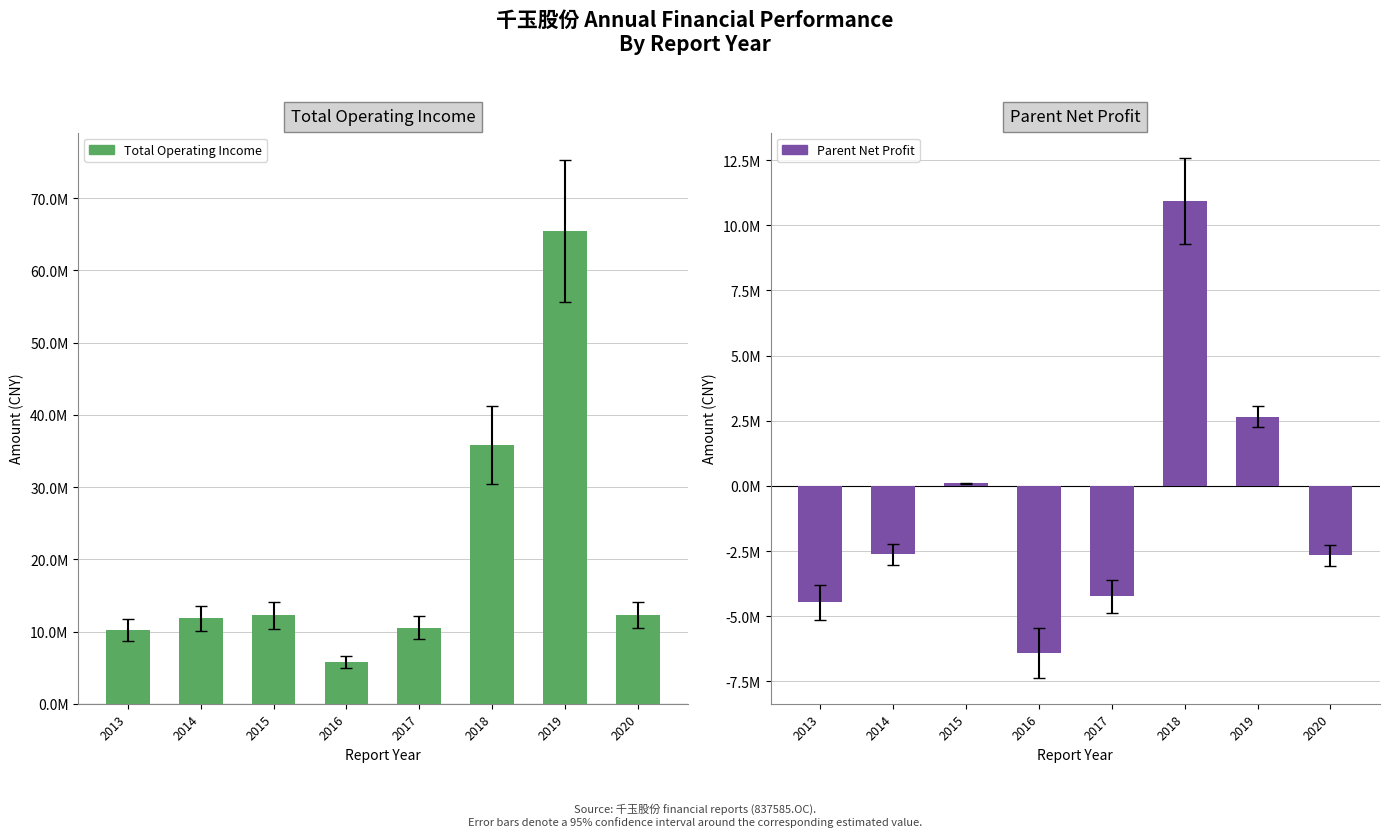

Read the Total Operating Income value at 2014.

11812287.6